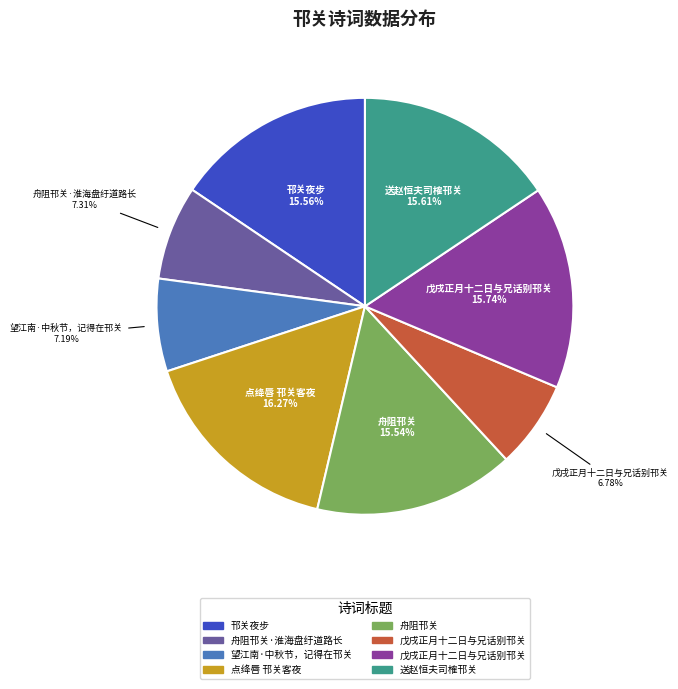

Is there any slice that represents more than half of the pie?

No